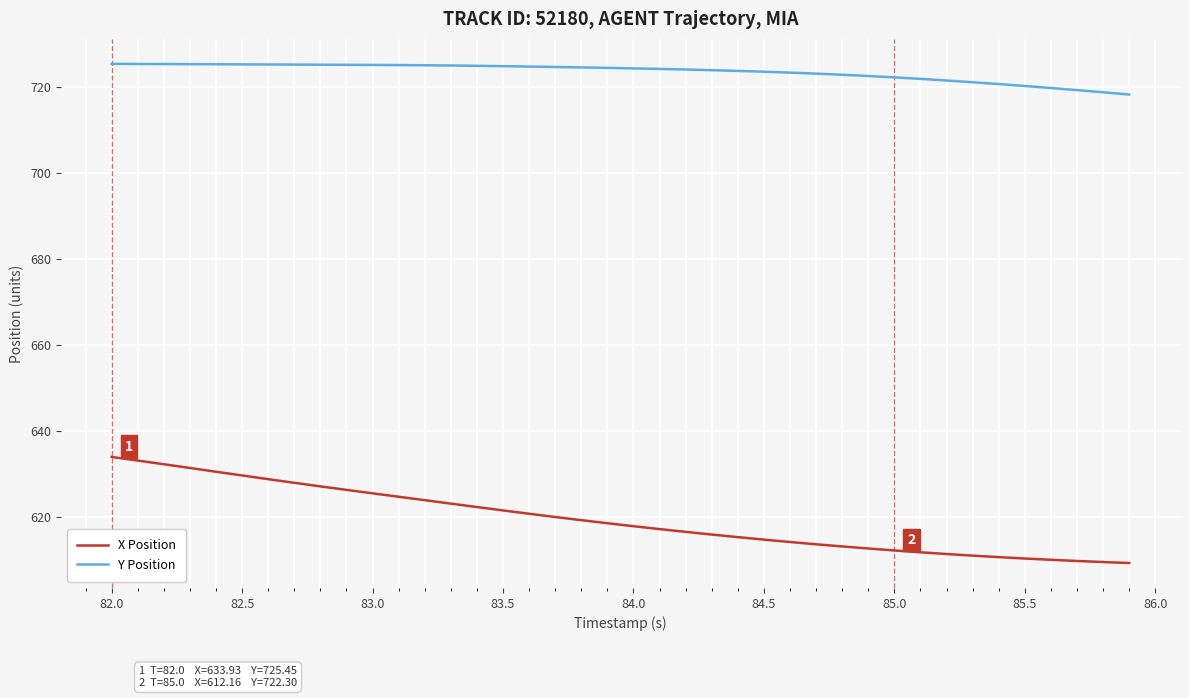

Which series has the largest range (max minus min)?

X Position